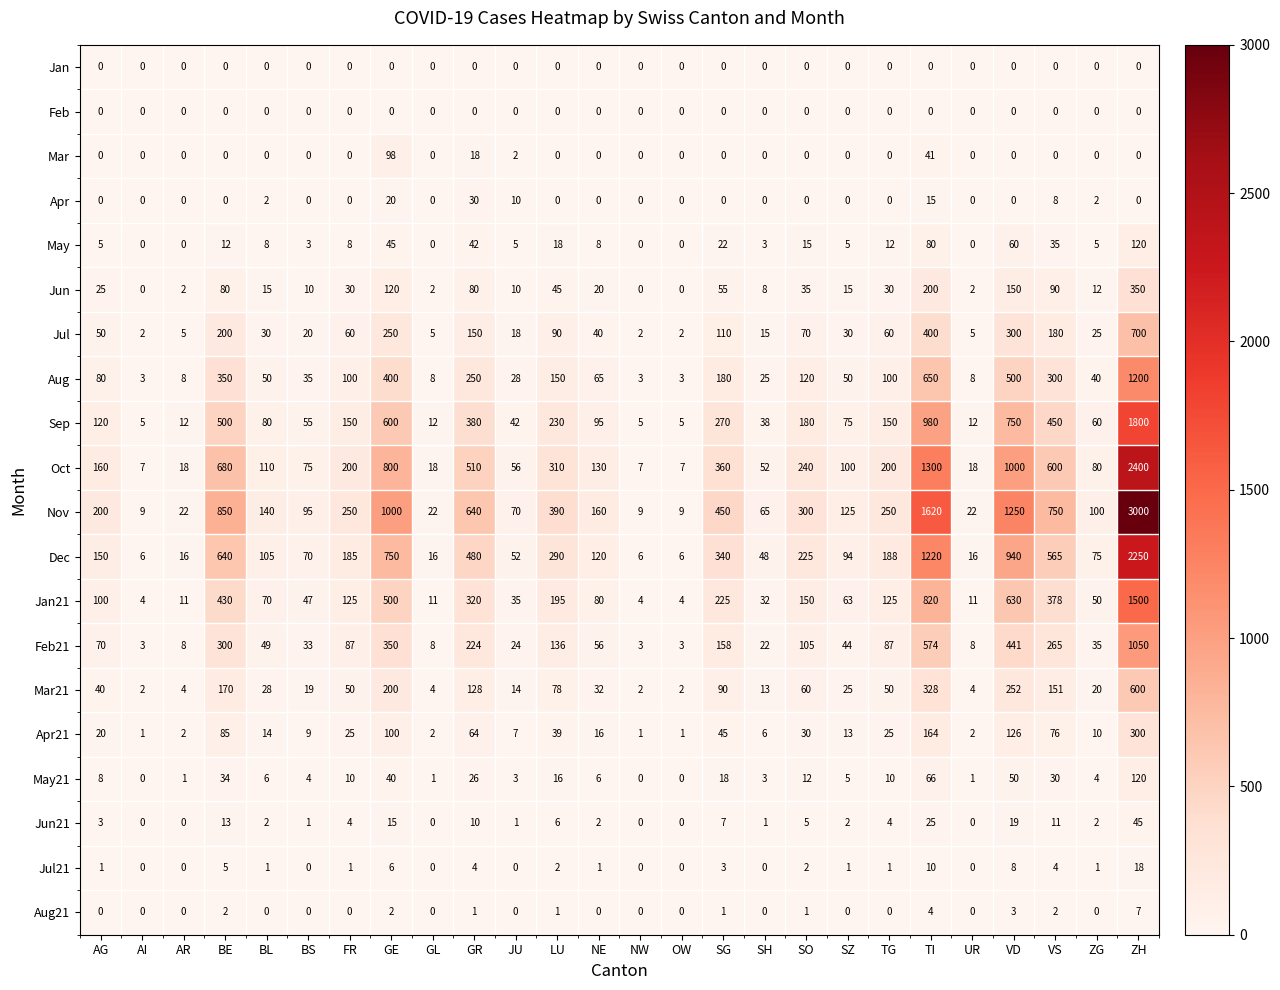

At how many categories does at least one series exceed 818?

5